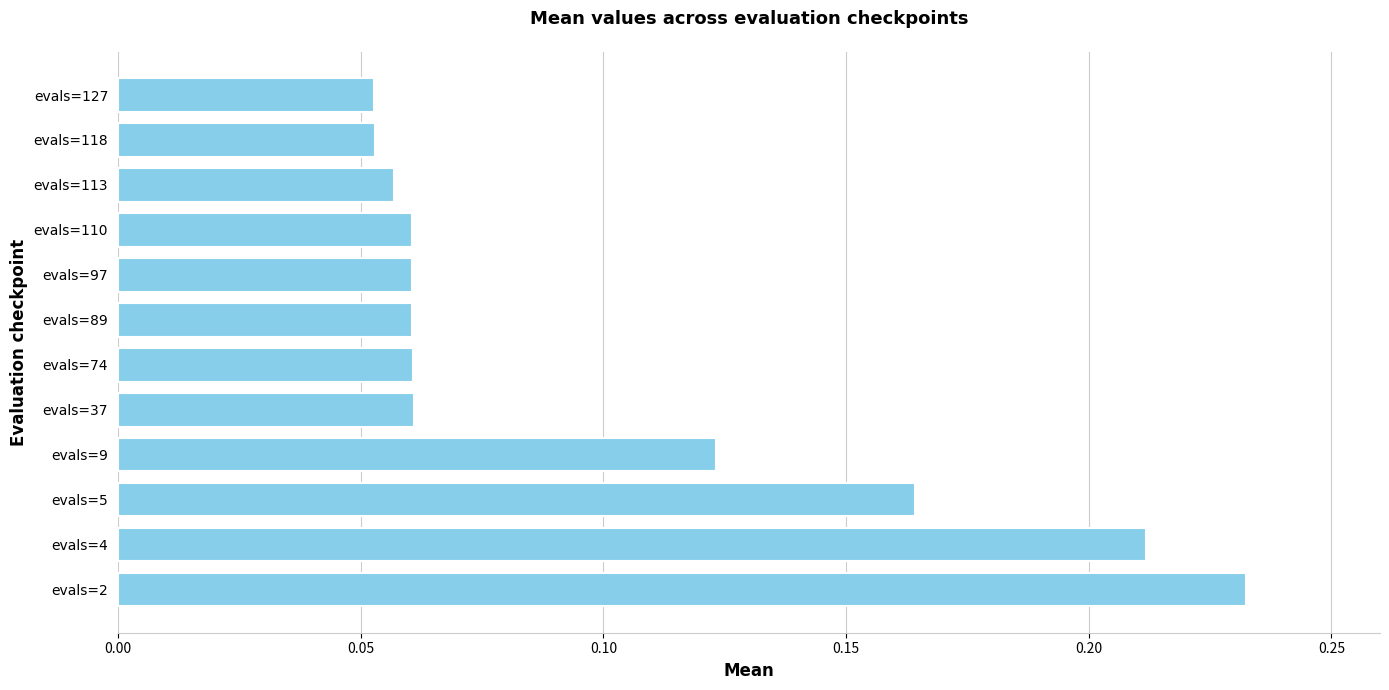

What is the sum of all values?

1.2